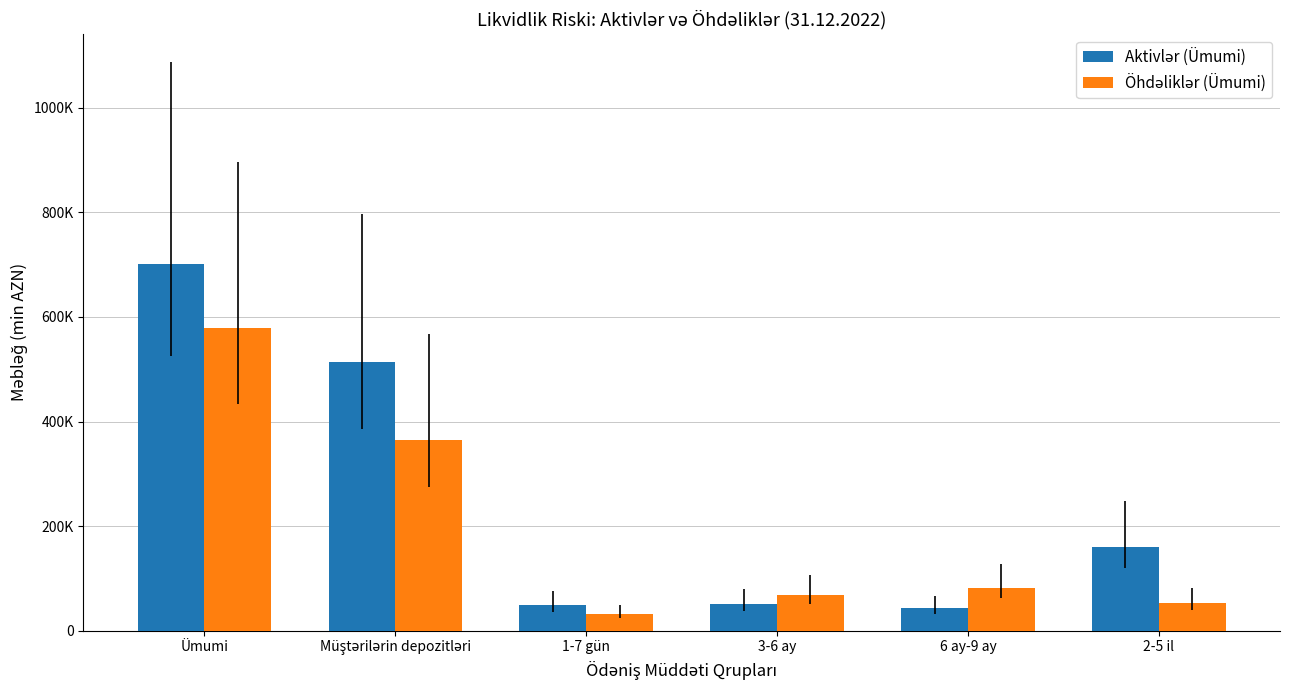

What value does the Aktivlər (Ümumi) series have at Müştərilərin depozitləri?

514535.8